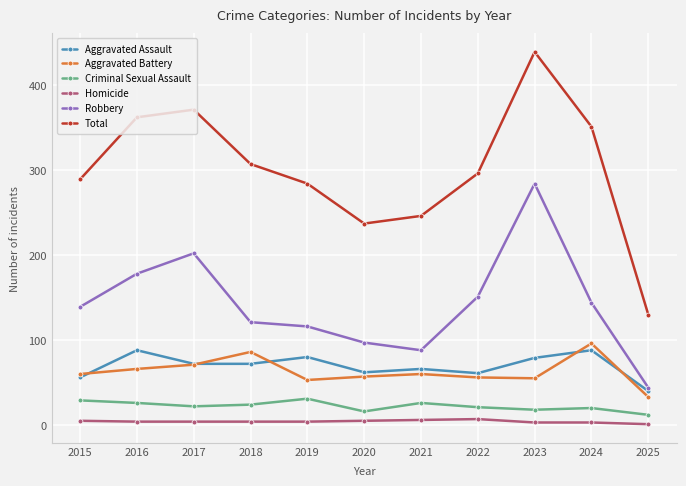

What value does the Criminal Sexual Assault series have at 2019?

31